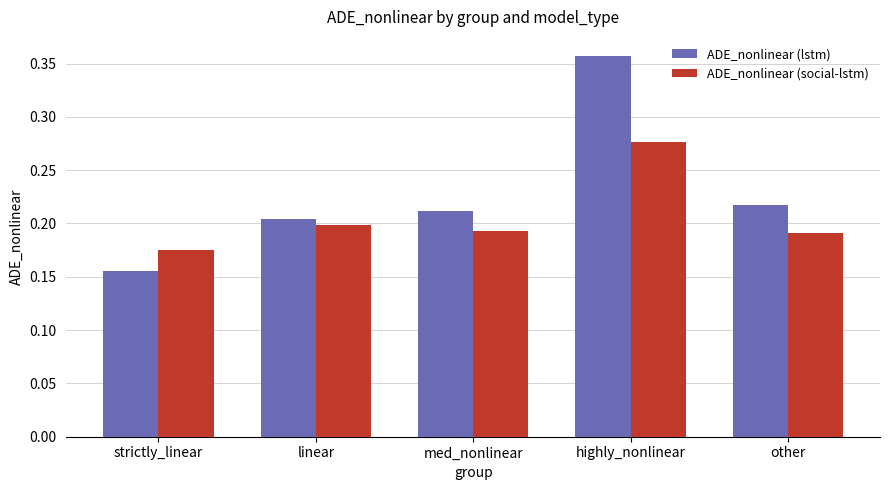

What is the label of the 1st bar from the right?

other